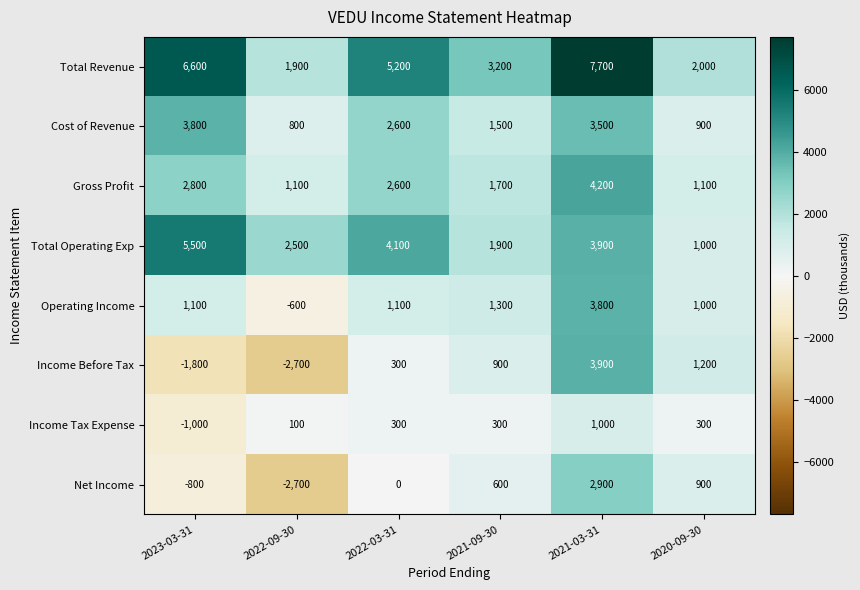

At which label is Operating Income closest to 1600?

2021-09-30